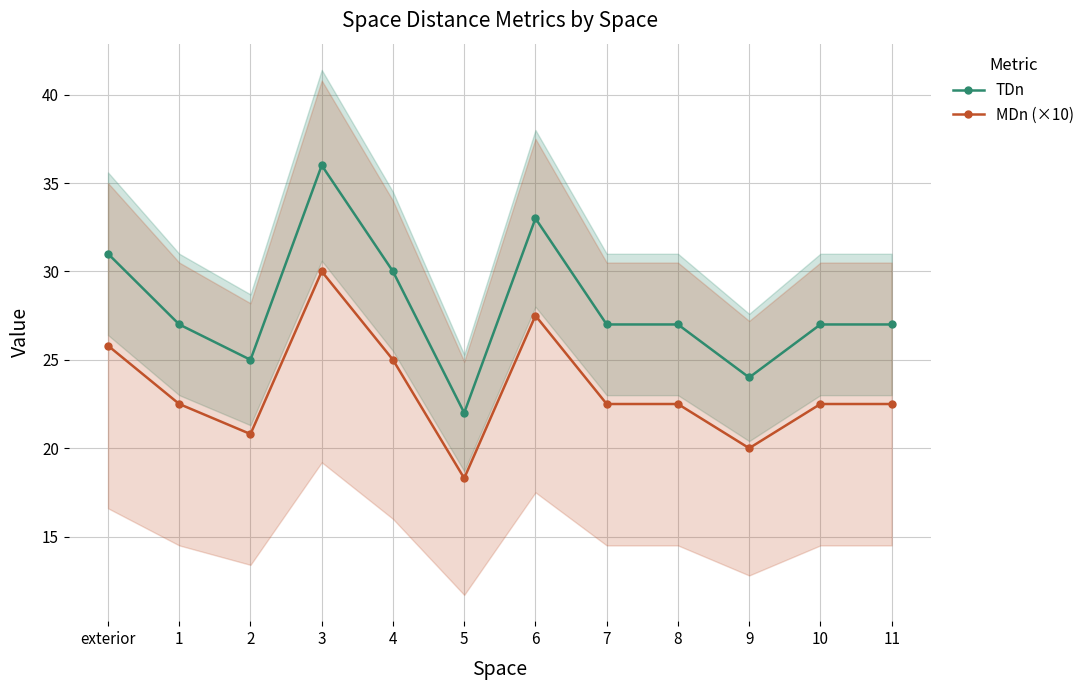

What is the difference between the TDn values at 5 and exterior?

9.0